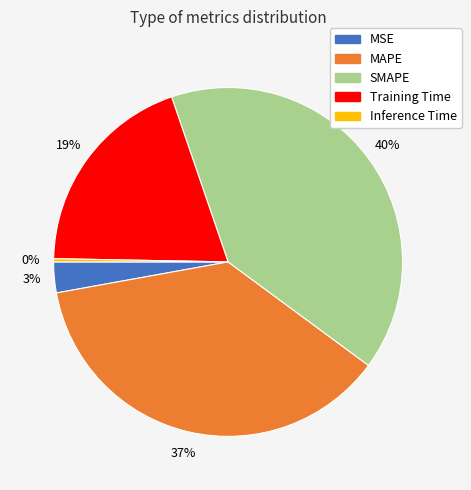

Do MAPE and MSE together represent more than half of the pie?

No